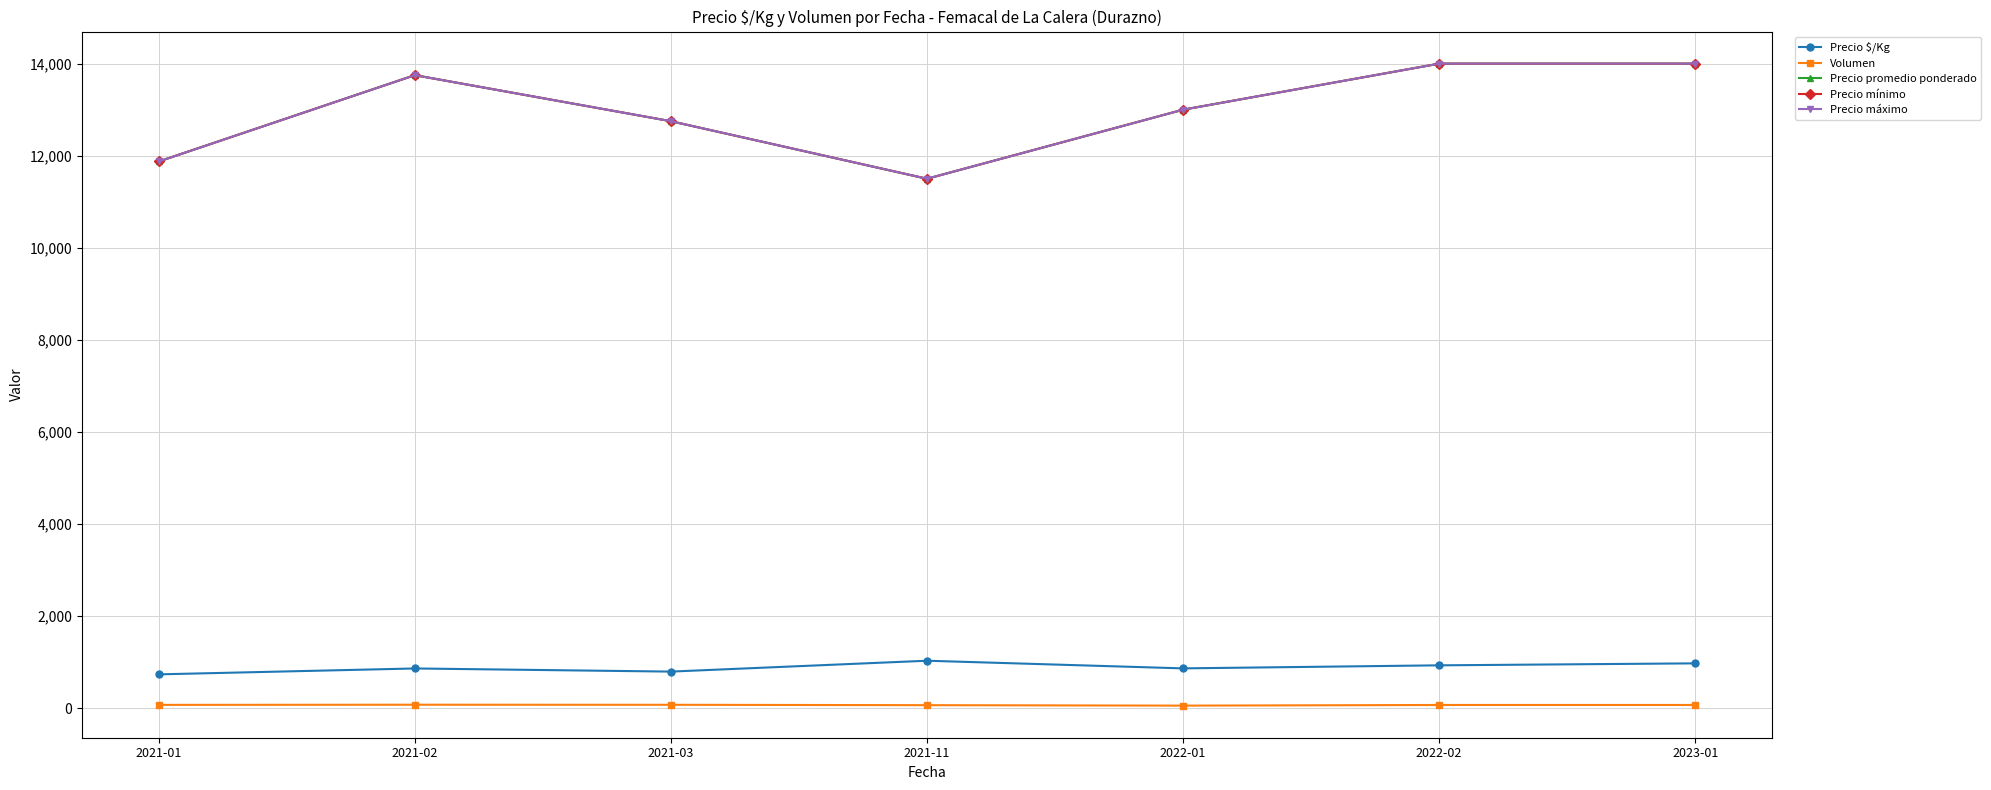

Reading left to right, extract all data points from this chart.

Precio $/Kg: 2021-01=737	2021-02=865	2021-03=797	2021-11=1033	2022-01=867	2022-02=933	2023-01=976
Volumen: 2021-01=74	2021-02=78	2021-03=76	2021-11=68	2022-01=58	2022-02=72	2023-01=72
Precio promedio ponderado: 2021-01=11875	2021-02=13750	2021-03=12750	2021-11=11500	2022-01=13000	2022-02=14000	2023-01=14000
Precio mínimo: 2021-01=11875	2021-02=13750	2021-03=12750	2021-11=11500	2022-01=13000	2022-02=14000	2023-01=14000
Precio máximo: 2021-01=11875	2021-02=13750	2021-03=12750	2021-11=11500	2022-01=13000	2022-02=14000	2023-01=14000